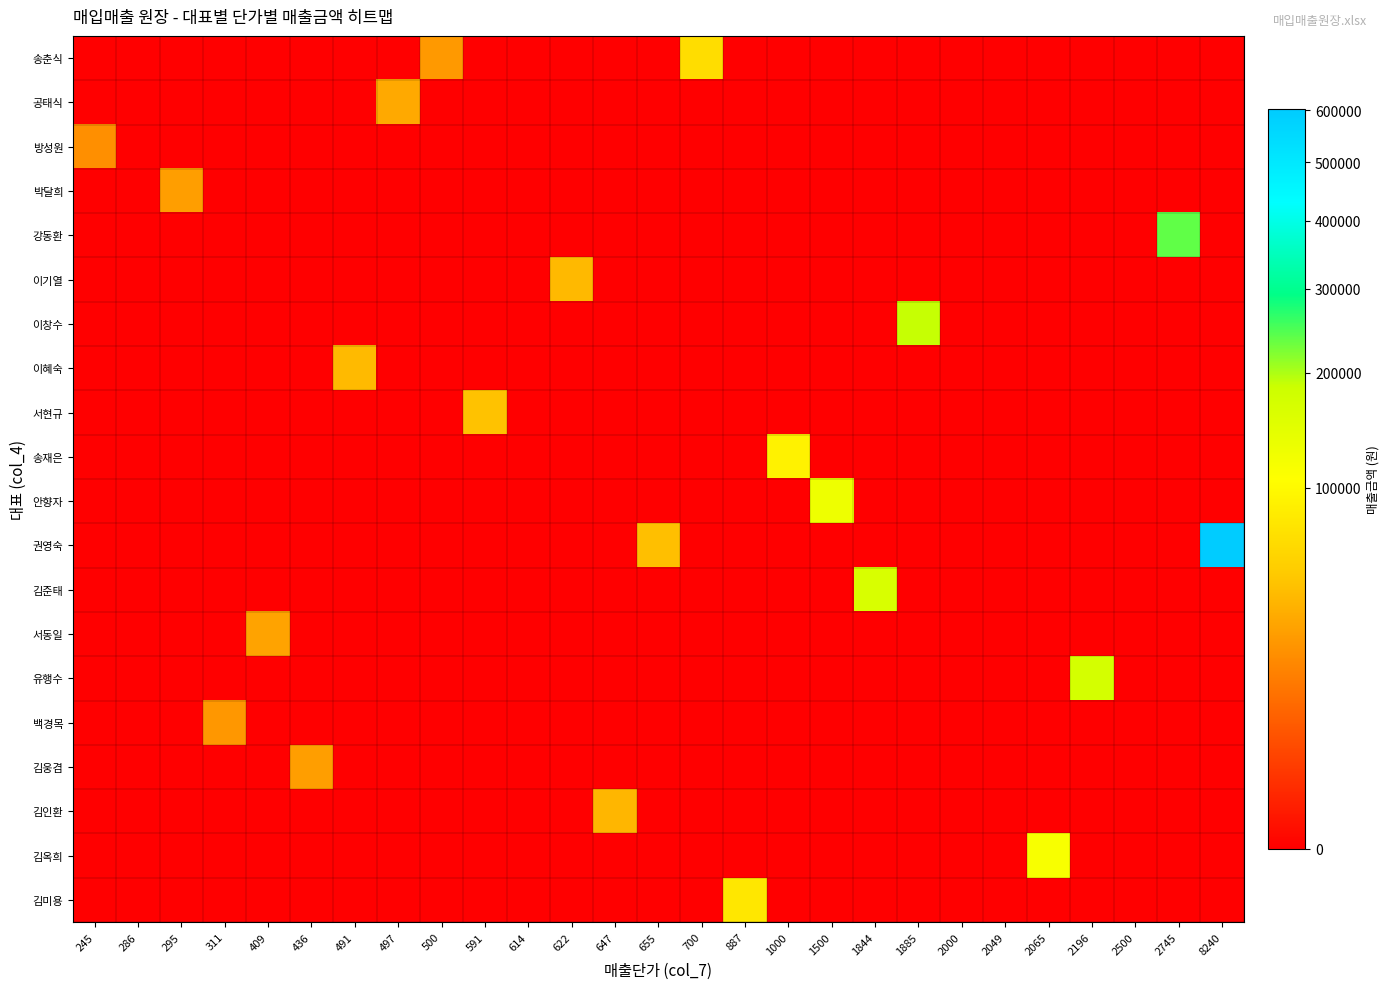

Reading left to right, extract all data points from this chart.

송춘식: 245=0	286=0	295=0	311=0	409=0	436=0	491=0	497=0	500=25500	591=0	614=0	622=0	647=0	655=0	700=67900	887=0	1000=0	1500=0	1844=0	1885=0	2000=0	2049=0	2065=0	2196=0	2500=0	2745=0	8240=0
공태식: 245=0	286=0	295=0	311=0	409=0	436=0	491=0	497=32802	500=0	591=0	614=0	622=0	647=0	655=0	700=0	887=0	1000=0	1500=0	1844=0	1885=0	2000=0	2049=0	2065=0	2196=0	2500=0	2745=0	8240=0
방성원: 245=21805	286=0	295=0	311=0	409=0	436=0	491=0	497=0	500=0	591=0	614=0	622=0	647=0	655=0	700=0	887=0	1000=0	1500=0	1844=0	1885=0	2000=0	2049=0	2065=0	2196=0	2500=0	2745=0	8240=0
박달희: 245=0	286=0	295=27730	311=0	409=0	436=0	491=0	497=0	500=0	591=0	614=0	622=0	647=0	655=0	700=0	887=0	1000=0	1500=0	1844=0	1885=0	2000=0	2049=0	2065=0	2196=0	2500=0	2745=0	8240=0
강동환: 245=0	286=0	295=0	311=0	409=0	436=0	491=0	497=0	500=0	591=0	614=0	622=0	647=0	655=0	700=0	887=0	1000=0	1500=0	1844=0	1885=0	2000=0	2049=0	2065=0	2196=0	2500=0	2745=238815	8240=0
이기열: 245=0	286=0	295=0	311=0	409=0	436=0	491=0	497=0	500=0	591=0	614=0	622=41052	647=0	655=0	700=0	887=0	1000=0	1500=0	1844=0	1885=0	2000=0	2049=0	2065=0	2196=0	2500=0	2745=0	8240=0
이창수: 245=0	286=0	295=0	311=0	409=0	436=0	491=0	497=0	500=0	591=0	614=0	622=0	647=0	655=0	700=0	887=0	1000=0	1500=0	1844=0	1885=188500	2000=0	2049=0	2065=0	2196=0	2500=0	2745=0	8240=0
이혜숙: 245=0	286=0	295=0	311=0	409=0	436=0	491=41244	497=0	500=0	591=0	614=0	622=0	647=0	655=0	700=0	887=0	1000=0	1500=0	1844=0	1885=0	2000=0	2049=0	2065=0	2196=0	2500=0	2745=0	8240=0
서현규: 245=0	286=0	295=0	311=0	409=0	436=0	491=0	497=0	500=0	591=46098	614=0	622=0	647=0	655=0	700=0	887=0	1000=0	1500=0	1844=0	1885=0	2000=0	2049=0	2065=0	2196=0	2500=0	2745=0	8240=0
송재은: 245=0	286=0	295=0	311=0	409=0	436=0	491=0	497=0	500=0	591=0	614=0	622=0	647=0	655=0	700=0	887=0	1000=91000	1500=0	1844=0	1885=0	2000=0	2049=0	2065=0	2196=0	2500=0	2745=0	8240=0
안향자: 245=0	286=0	295=0	311=0	409=0	436=0	491=0	497=0	500=0	591=0	614=0	622=0	647=0	655=0	700=0	887=0	1000=0	1500=129000	1844=0	1885=0	2000=0	2049=0	2065=0	2196=0	2500=0	2745=0	8240=0
권영숙: 245=0	286=0	295=0	311=0	409=0	436=0	491=0	497=0	500=0	591=0	614=0	622=0	647=0	655=44540	700=0	887=0	1000=0	1500=0	1844=0	1885=0	2000=0	2049=0	2065=0	2196=0	2500=0	2745=0	8240=601520
김준태: 245=0	286=0	295=0	311=0	409=0	436=0	491=0	497=0	500=0	591=0	614=0	622=0	647=0	655=0	700=0	887=0	1000=0	1500=0	1844=164116	1885=0	2000=0	2049=0	2065=0	2196=0	2500=0	2745=0	8240=0
서동일: 245=0	286=0	295=0	311=0	409=29857	436=0	491=0	497=0	500=0	591=0	614=0	622=0	647=0	655=0	700=0	887=0	1000=0	1500=0	1844=0	1885=0	2000=0	2049=0	2065=0	2196=0	2500=0	2745=0	8240=0
유행수: 245=0	286=0	295=0	311=0	409=0	436=0	491=0	497=0	500=0	591=0	614=0	622=0	647=0	655=0	700=0	887=0	1000=0	1500=0	1844=0	1885=0	2000=0	2049=0	2065=0	2196=171288	2500=0	2745=0	8240=0
백경목: 245=0	286=0	295=0	311=24569	409=0	436=0	491=0	497=0	500=0	591=0	614=0	622=0	647=0	655=0	700=0	887=0	1000=0	1500=0	1844=0	1885=0	2000=0	2049=0	2065=0	2196=0	2500=0	2745=0	8240=0
김웅겸: 245=0	286=0	295=0	311=0	409=0	436=27904	491=0	497=0	500=0	591=0	614=0	622=0	647=0	655=0	700=0	887=0	1000=0	1500=0	1844=0	1885=0	2000=0	2049=0	2065=0	2196=0	2500=0	2745=0	8240=0
김인환: 245=0	286=0	295=0	311=0	409=0	436=0	491=0	497=0	500=0	591=0	614=0	622=0	647=38820	655=0	700=0	887=0	1000=0	1500=0	1844=0	1885=0	2000=0	2049=0	2065=0	2196=0	2500=0	2745=0	8240=0
김옥희: 245=0	286=0	295=0	311=0	409=0	436=0	491=0	497=0	500=0	591=0	614=0	622=0	647=0	655=0	700=0	887=0	1000=0	1500=0	1844=0	1885=0	2000=0	2049=0	2065=115640	2196=0	2500=0	2745=0	8240=0
김미용: 245=0	286=0	295=0	311=0	409=0	436=0	491=0	497=0	500=0	591=0	614=0	622=0	647=0	655=0	700=0	887=78056	1000=0	1500=0	1844=0	1885=0	2000=0	2049=0	2065=0	2196=0	2500=0	2745=0	8240=0